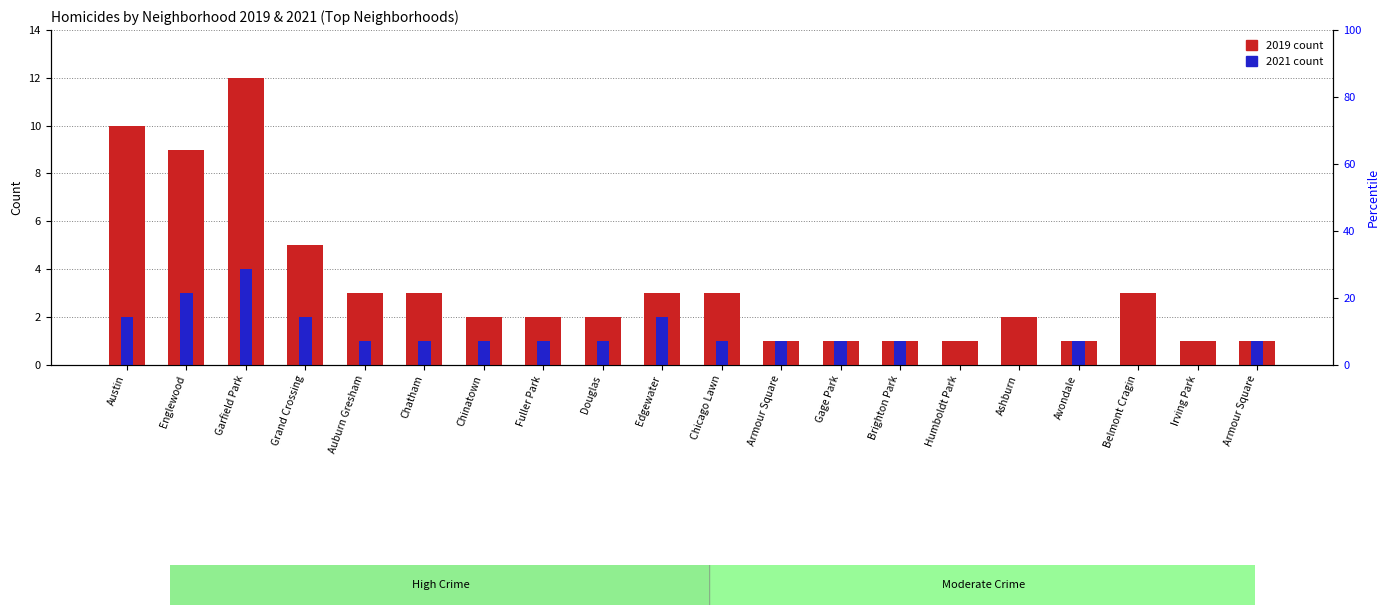

What is the value of the 2019 count bar at the 8th from the left?

2